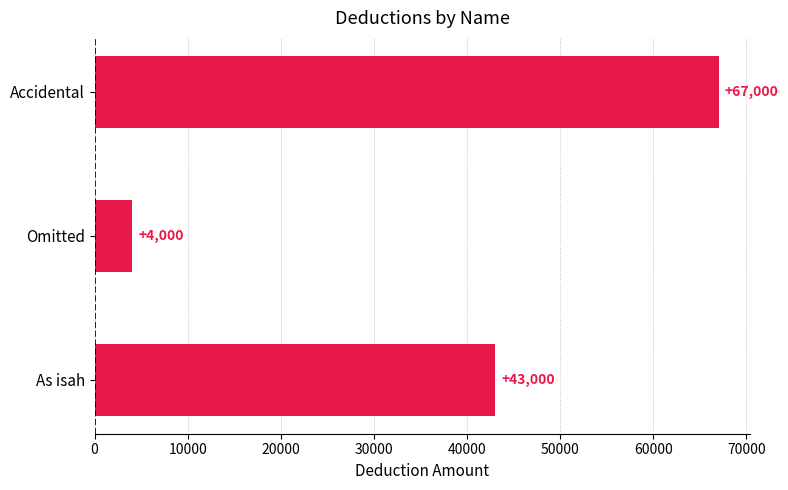

What position from the top is Omitted?

2